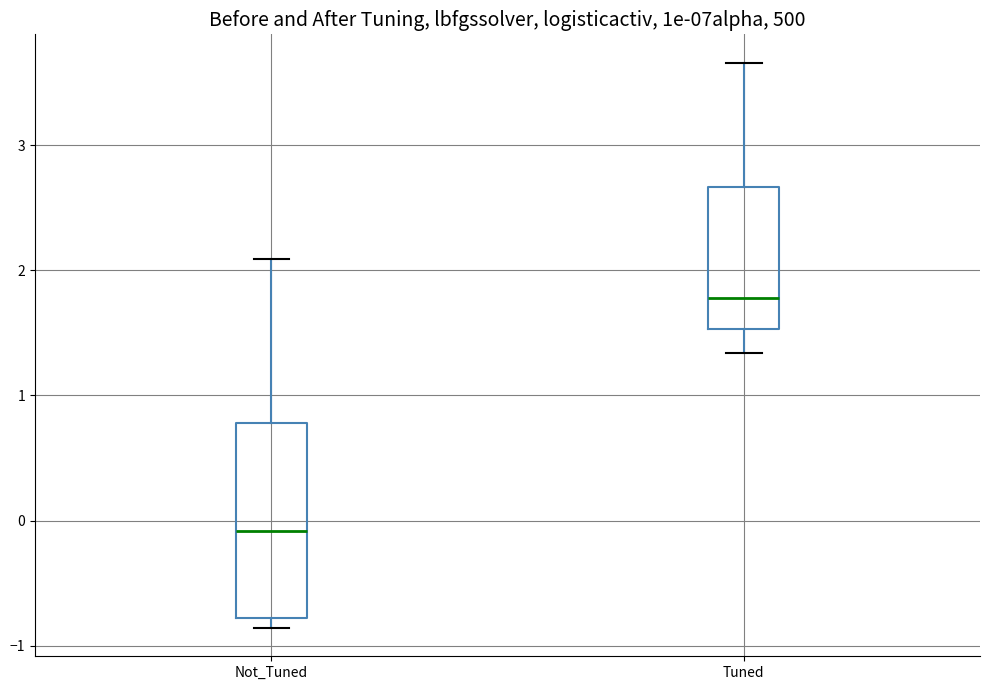

Which box is the tallest, from its lower edge to its upper edge?

Not_Tuned